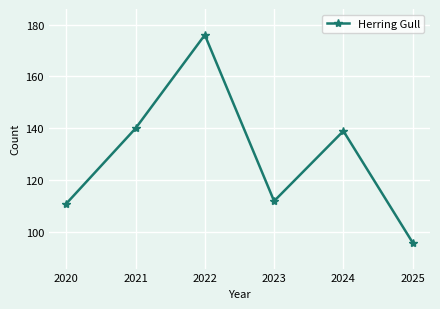

What is the sum of all values?

774